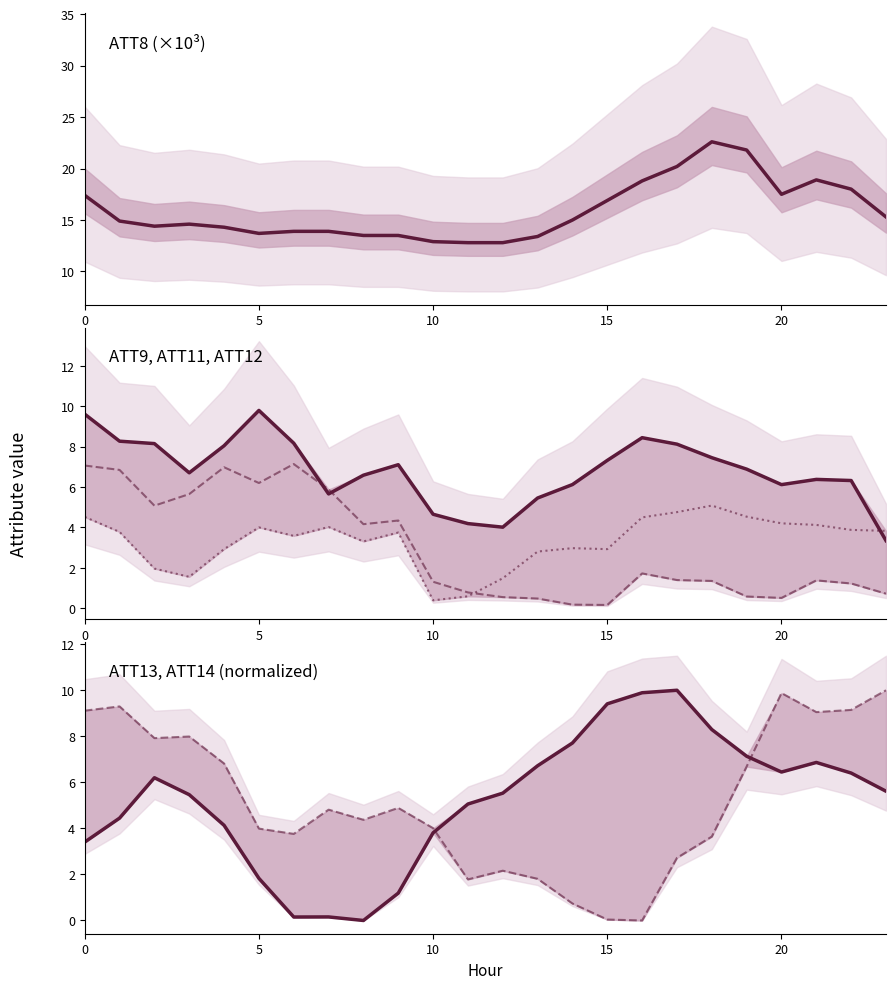

What is the maximum value for ATT9?

9.8